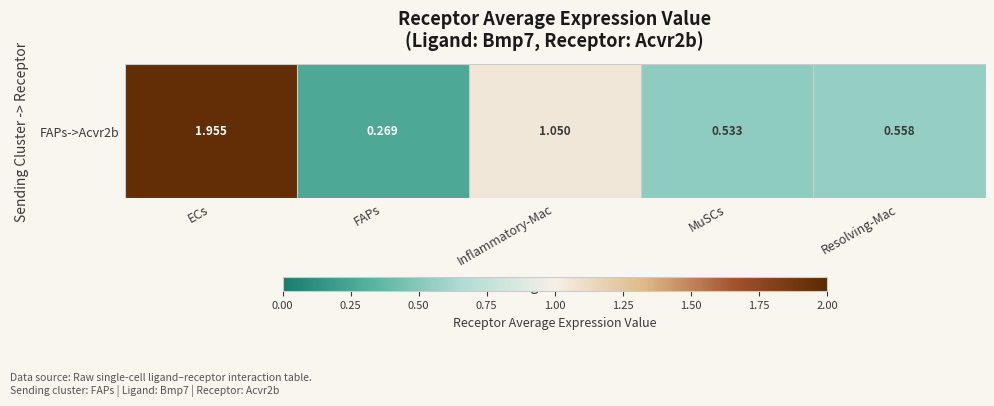

Which has a higher value, FAPs or Inflammatory-Mac?

Inflammatory-Mac